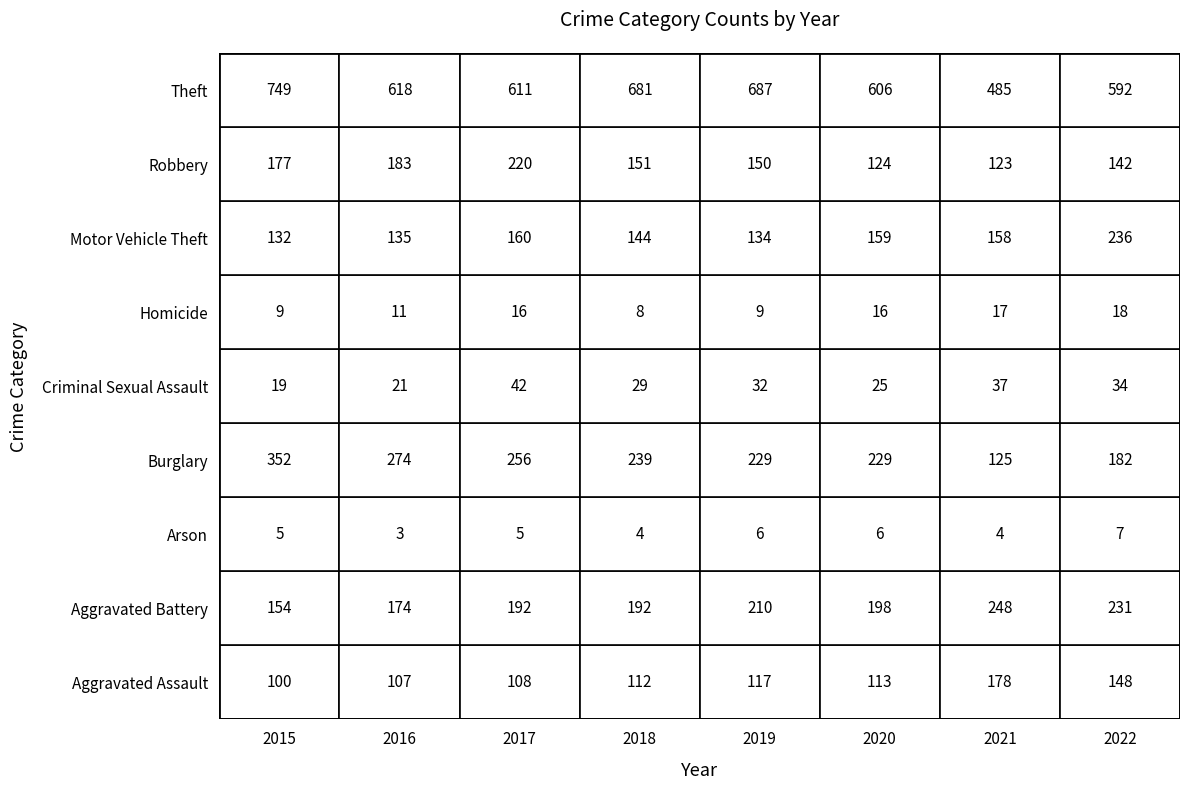

Which series has the largest total across all categories?

Theft